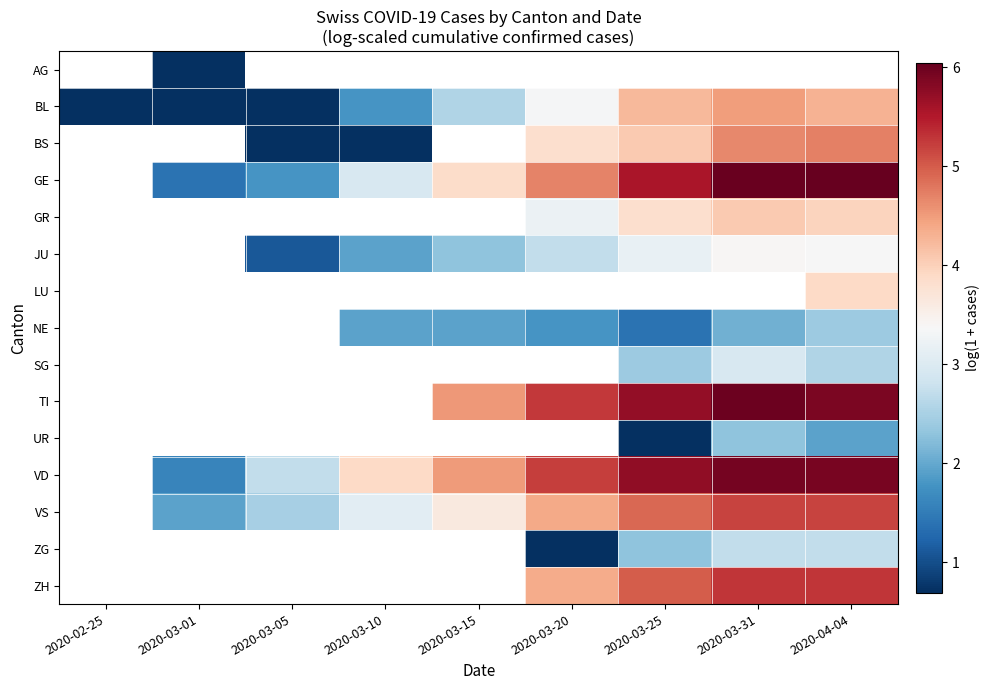

Is the value of ZH at 2020-03-25 greater than the value of BS at 2020-03-15?

No